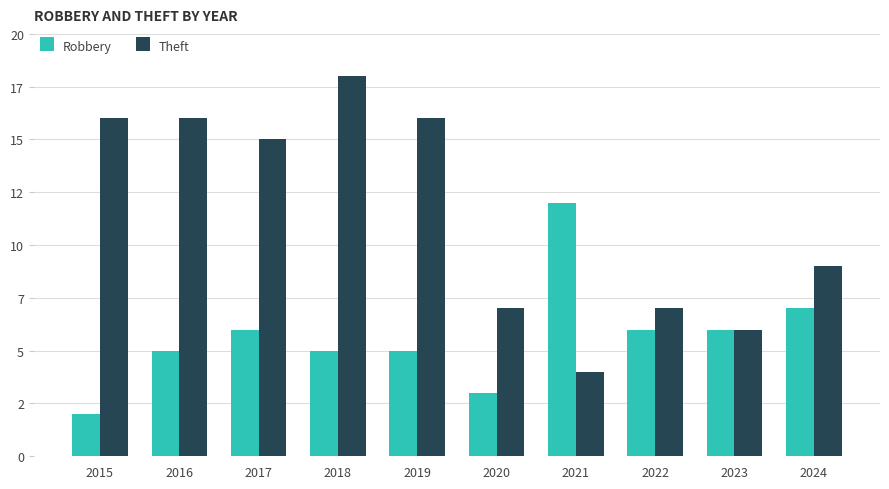

The value of Theft at 2020 is 7. True or false?

True